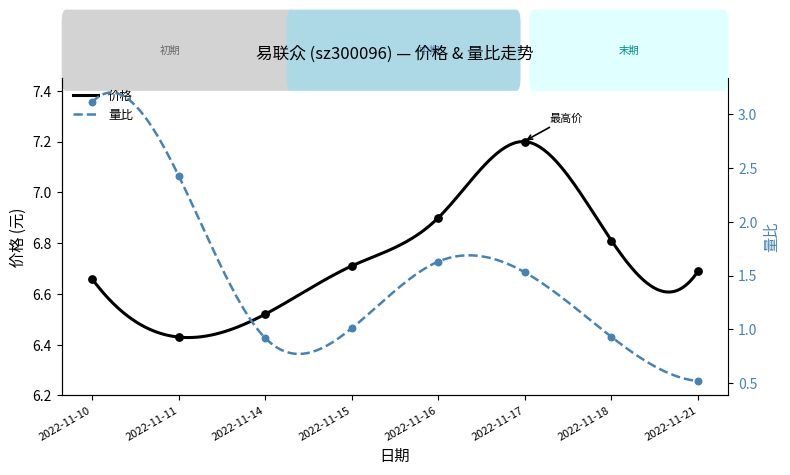

At which category is the sum across all series the highest?

2022-11-10